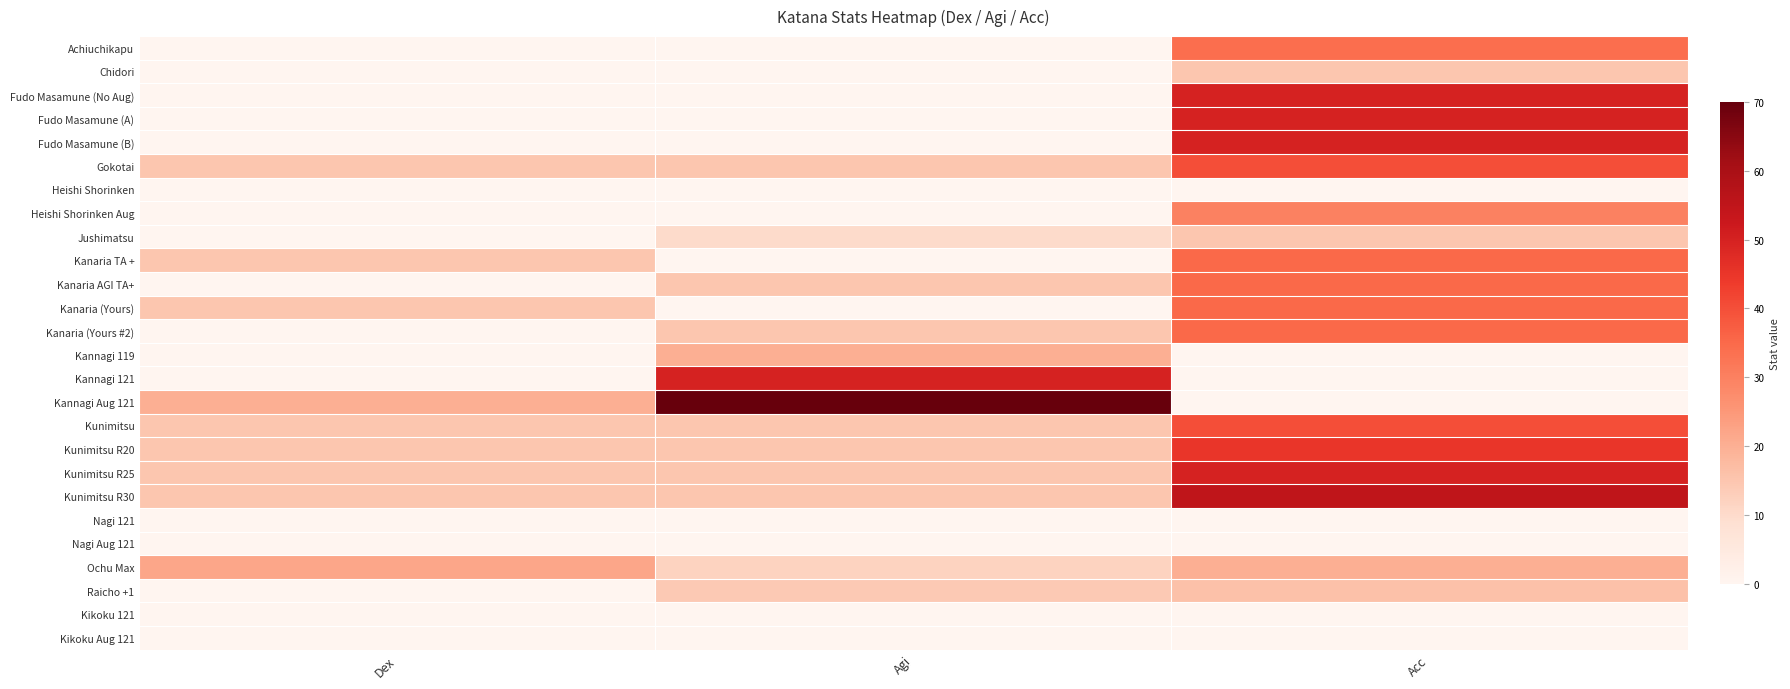

Reading right to left, extract all data points from this chart.

Achiuchikapu: Acc=34	Agi=0	Dex=0
Chidori: Acc=15	Agi=0	Dex=0
Fudo Masamune (No Aug): Acc=50	Agi=0	Dex=0
Fudo Masamune (A): Acc=50	Agi=0	Dex=0
Fudo Masamune (B): Acc=50	Agi=0	Dex=0
Gokotai: Acc=40	Agi=15	Dex=15
Heishi Shorinken: Acc=0	Agi=0	Dex=0
Heishi Shorinken Aug: Acc=30	Agi=0	Dex=0
Jushimatsu: Acc=15	Agi=10	Dex=0
Kanaria TA +: Acc=35	Agi=0	Dex=15
Kanaria AGI TA+: Acc=35	Agi=15	Dex=0
Kanaria (Yours): Acc=35	Agi=0	Dex=15
Kanaria (Yours #2): Acc=35	Agi=15	Dex=0
Kannagi 119: Acc=0	Agi=20	Dex=0
Kannagi 121: Acc=0	Agi=50	Dex=0
Kannagi Aug 121: Acc=0	Agi=70	Dex=20
Kunimitsu: Acc=40	Agi=15	Dex=15
Kunimitsu R20: Acc=45	Agi=15	Dex=15
Kunimitsu R25: Acc=50	Agi=15	Dex=15
Kunimitsu R30: Acc=55	Agi=15	Dex=15
Nagi 121: Acc=0	Agi=0	Dex=0
Nagi Aug 121: Acc=0	Agi=0	Dex=0
Ochu Max: Acc=20	Agi=12	Dex=22
Raicho +1: Acc=16	Agi=14	Dex=0
Kikoku 121: Acc=0	Agi=0	Dex=0
Kikoku Aug 121: Acc=0	Agi=0	Dex=0